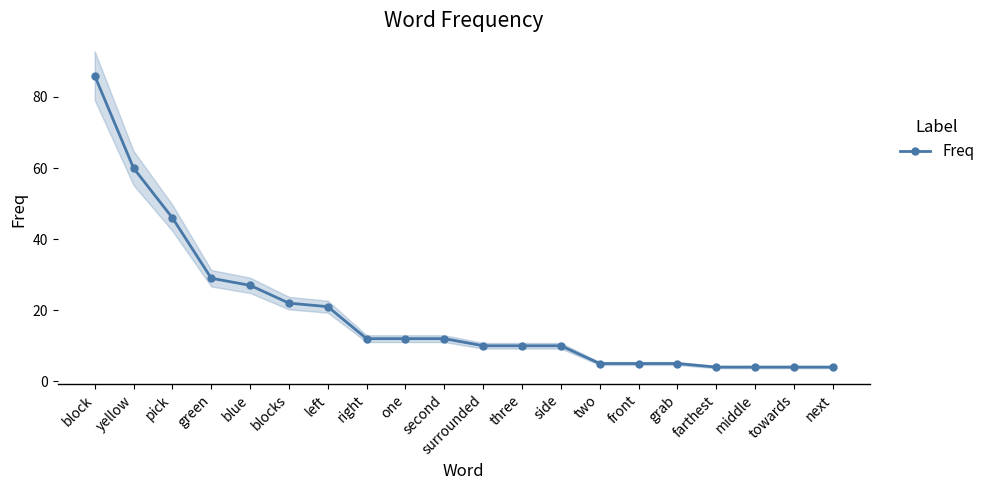

Rank the categories by value from highest to lowest.

block, yellow, pick, green, blue, blocks, left, right, one, second, surrounded, three, side, two, front, grab, farthest, middle, towards, next